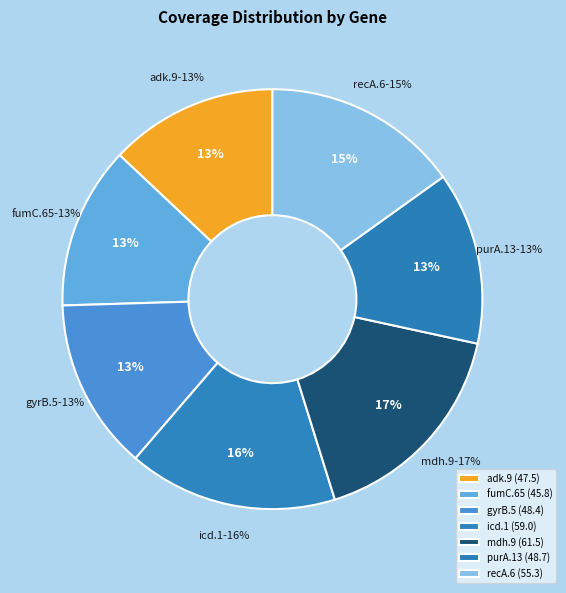

How many slices are in this pie chart?

7